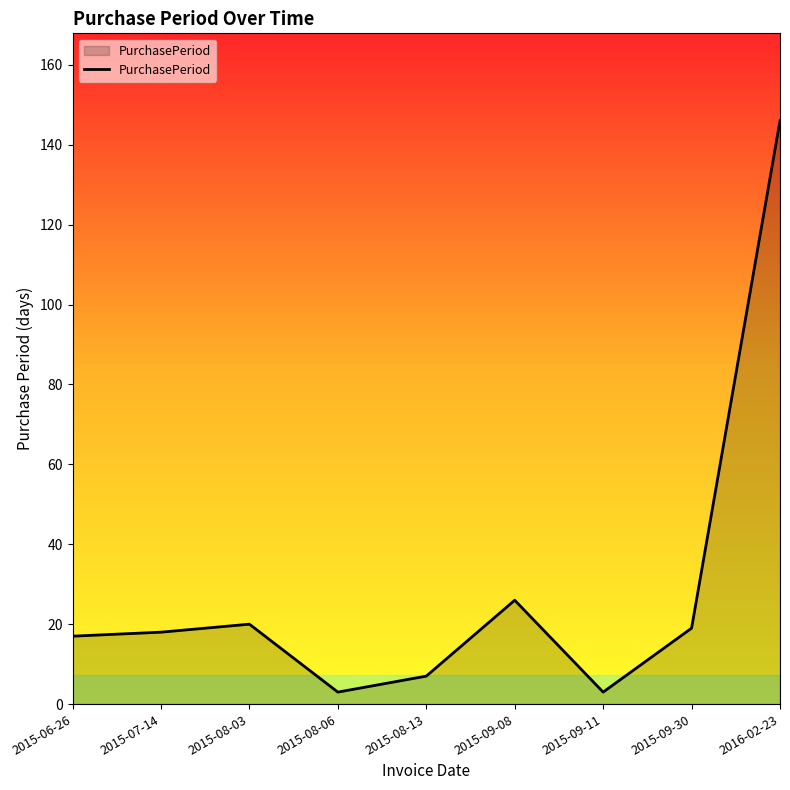

True or false: there are more than 1 points higher than both neighbors.

True